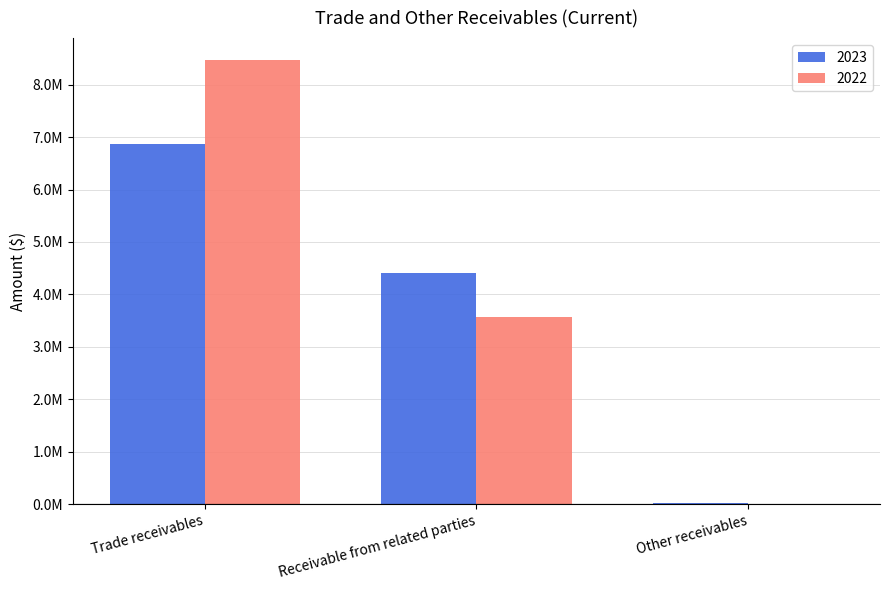

What is the average value of the 2023 series?

3765214